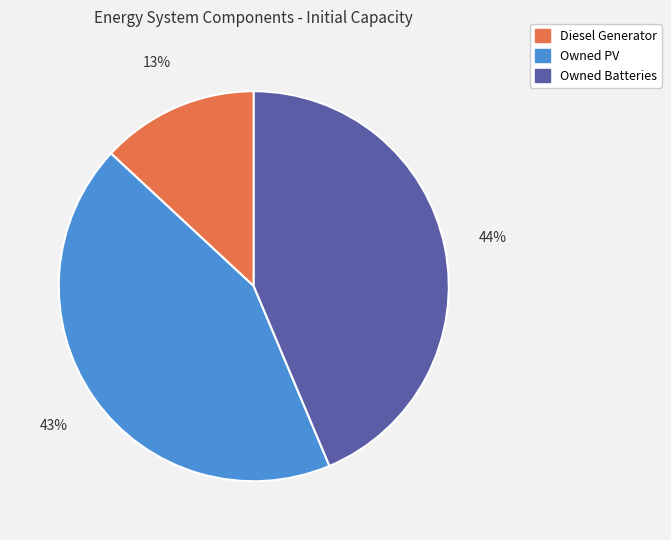

To the nearest percent, what is the average slice percentage?

33%